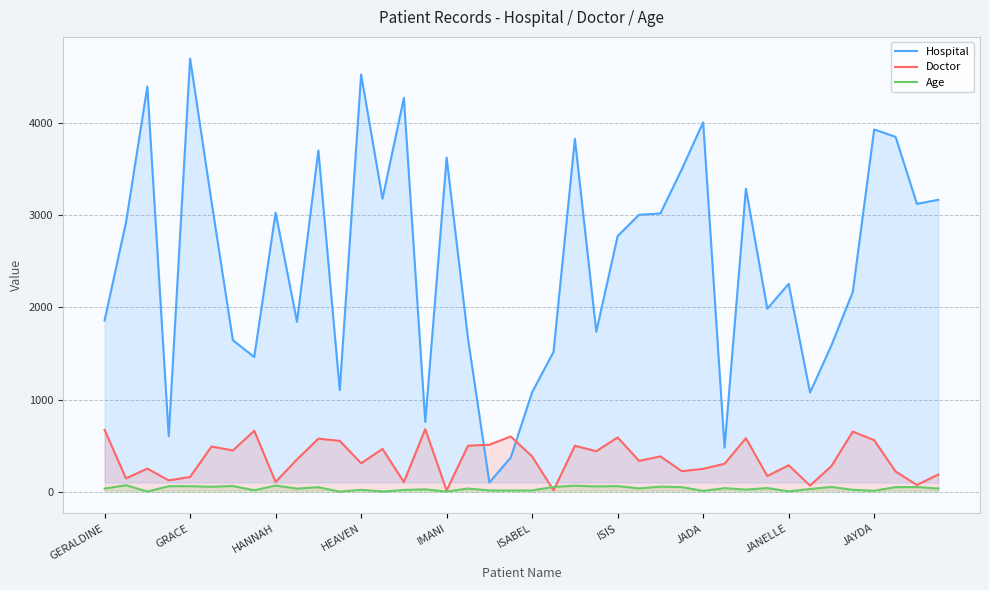

What is the sum of the Hospital values at 34 and 23?

3327